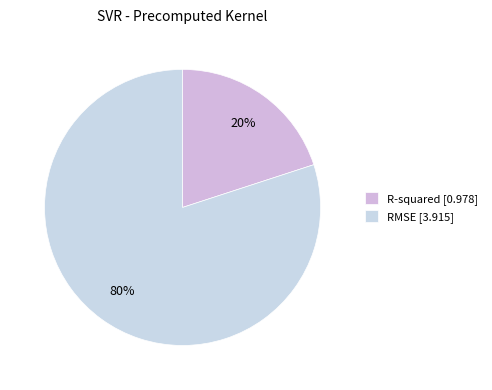

To the nearest percent, what is the average slice percentage?

50%